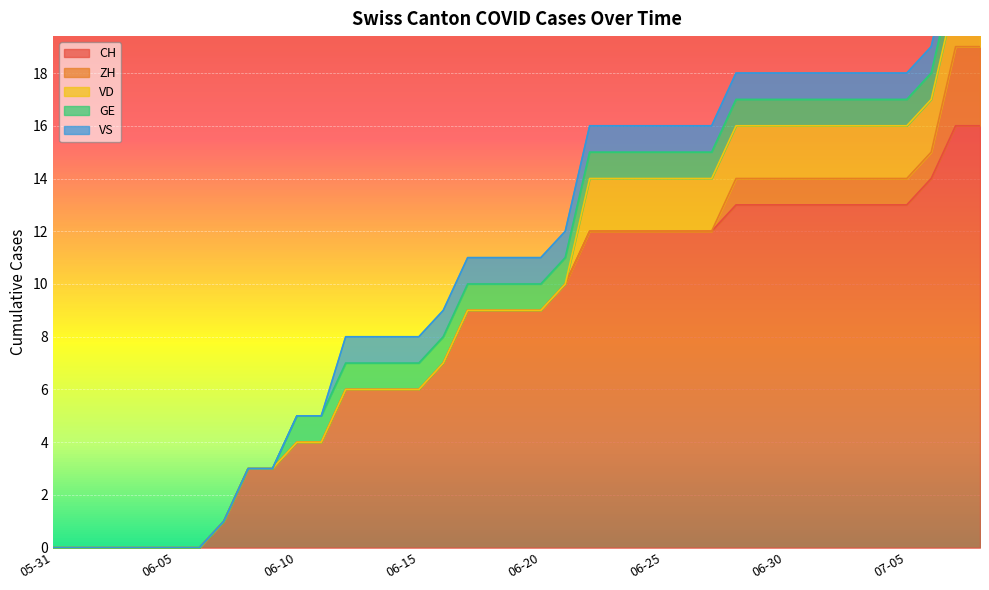

Reading left to right, extract all data points from this chart.

CH: 2020-05-31=0	2020-06-01=0	2020-06-02=0	2020-06-03=0	2020-06-04=0	2020-06-05=0	2020-06-06=0	2020-06-07=1	2020-06-08=3	2020-06-09=3	2020-06-10=4	2020-06-11=4	2020-06-12=6	2020-06-13=6	2020-06-14=6	2020-06-15=6	2020-06-16=7	2020-06-17=9	2020-06-18=9	2020-06-19=9	2020-06-20=9	2020-06-21=10	2020-06-22=12	2020-06-23=12	2020-06-24=12	2020-06-25=12	2020-06-26=12	2020-06-27=12	2020-06-28=13	2020-06-29=13	2020-06-30=13	2020-07-01=13	2020-07-02=13	2020-07-03=13	2020-07-04=13	2020-07-05=13	2020-07-06=14	2020-07-07=16	2020-07-08=16
ZH: 2020-05-31=0	2020-06-01=0	2020-06-02=0	2020-06-03=0	2020-06-04=0	2020-06-05=0	2020-06-06=0	2020-06-07=0	2020-06-08=0	2020-06-09=0	2020-06-10=0	2020-06-11=0	2020-06-12=0	2020-06-13=0	2020-06-14=0	2020-06-15=0	2020-06-16=0	2020-06-17=0	2020-06-18=0	2020-06-19=0	2020-06-20=0	2020-06-21=0	2020-06-22=0	2020-06-23=0	2020-06-24=0	2020-06-25=0	2020-06-26=0	2020-06-27=0	2020-06-28=1	2020-06-29=1	2020-06-30=1	2020-07-01=1	2020-07-02=1	2020-07-03=1	2020-07-04=1	2020-07-05=1	2020-07-06=1	2020-07-07=3	2020-07-08=3
VD: 2020-05-31=0	2020-06-01=0	2020-06-02=0	2020-06-03=0	2020-06-04=0	2020-06-05=0	2020-06-06=0	2020-06-07=0	2020-06-08=0	2020-06-09=0	2020-06-10=0	2020-06-11=0	2020-06-12=0	2020-06-13=0	2020-06-14=0	2020-06-15=0	2020-06-16=0	2020-06-17=0	2020-06-18=0	2020-06-19=0	2020-06-20=0	2020-06-21=0	2020-06-22=2	2020-06-23=2	2020-06-24=2	2020-06-25=2	2020-06-26=2	2020-06-27=2	2020-06-28=2	2020-06-29=2	2020-06-30=2	2020-07-01=2	2020-07-02=2	2020-07-03=2	2020-07-04=2	2020-07-05=2	2020-07-06=2	2020-07-07=2	2020-07-08=2
GE: 2020-05-31=0	2020-06-01=0	2020-06-02=0	2020-06-03=0	2020-06-04=0	2020-06-05=0	2020-06-06=0	2020-06-07=0	2020-06-08=0	2020-06-09=0	2020-06-10=1	2020-06-11=1	2020-06-12=1	2020-06-13=1	2020-06-14=1	2020-06-15=1	2020-06-16=1	2020-06-17=1	2020-06-18=1	2020-06-19=1	2020-06-20=1	2020-06-21=1	2020-06-22=1	2020-06-23=1	2020-06-24=1	2020-06-25=1	2020-06-26=1	2020-06-27=1	2020-06-28=1	2020-06-29=1	2020-06-30=1	2020-07-01=1	2020-07-02=1	2020-07-03=1	2020-07-04=1	2020-07-05=1	2020-07-06=1	2020-07-07=1	2020-07-08=1
VS: 2020-05-31=0	2020-06-01=0	2020-06-02=0	2020-06-03=0	2020-06-04=0	2020-06-05=0	2020-06-06=0	2020-06-07=0	2020-06-08=0	2020-06-09=0	2020-06-10=0	2020-06-11=0	2020-06-12=1	2020-06-13=1	2020-06-14=1	2020-06-15=1	2020-06-16=1	2020-06-17=1	2020-06-18=1	2020-06-19=1	2020-06-20=1	2020-06-21=1	2020-06-22=1	2020-06-23=1	2020-06-24=1	2020-06-25=1	2020-06-26=1	2020-06-27=1	2020-06-28=1	2020-06-29=1	2020-06-30=1	2020-07-01=1	2020-07-02=1	2020-07-03=1	2020-07-04=1	2020-07-05=1	2020-07-06=1	2020-07-07=1	2020-07-08=1